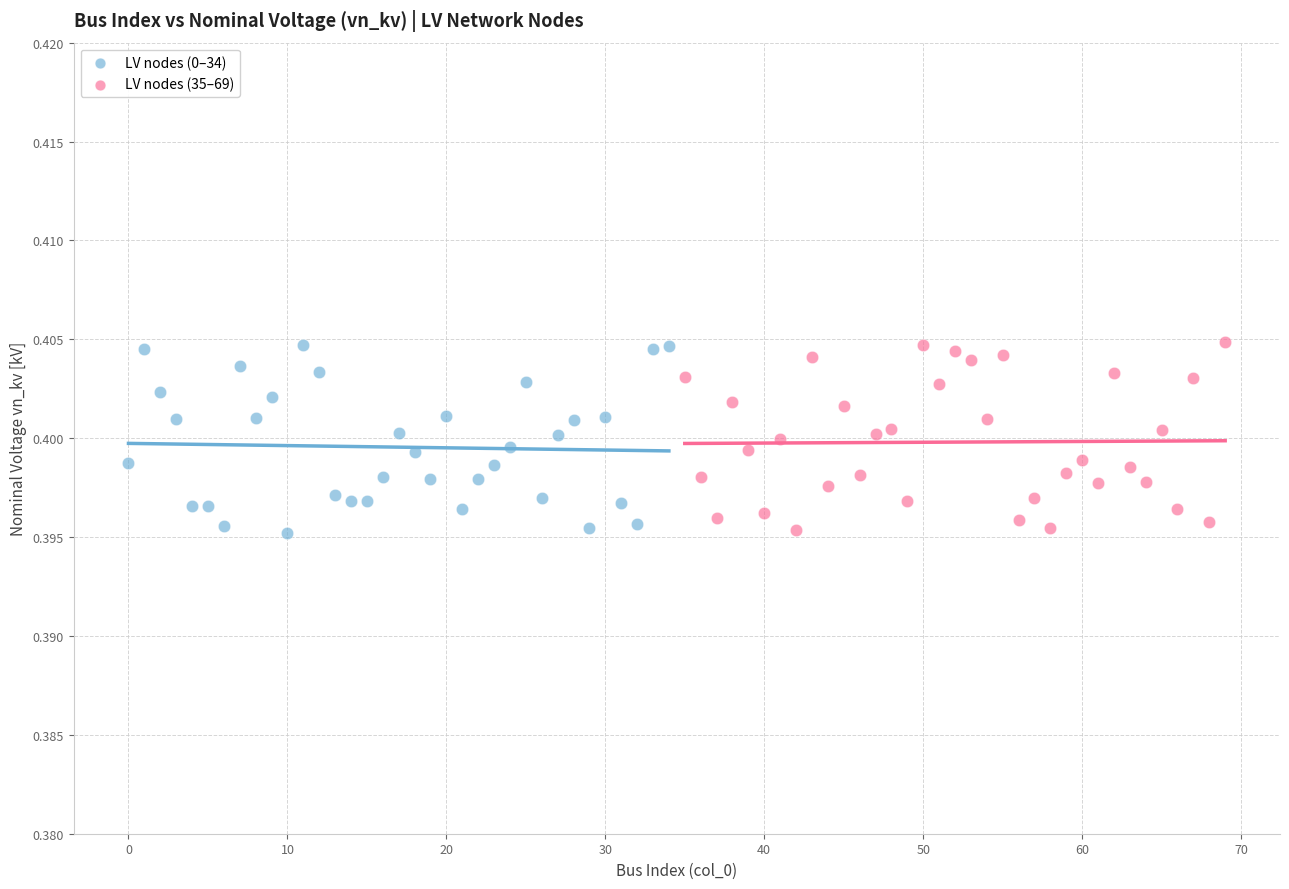

What are all the series names shown in the legend?

LV nodes (0–34), LV nodes (35–69)